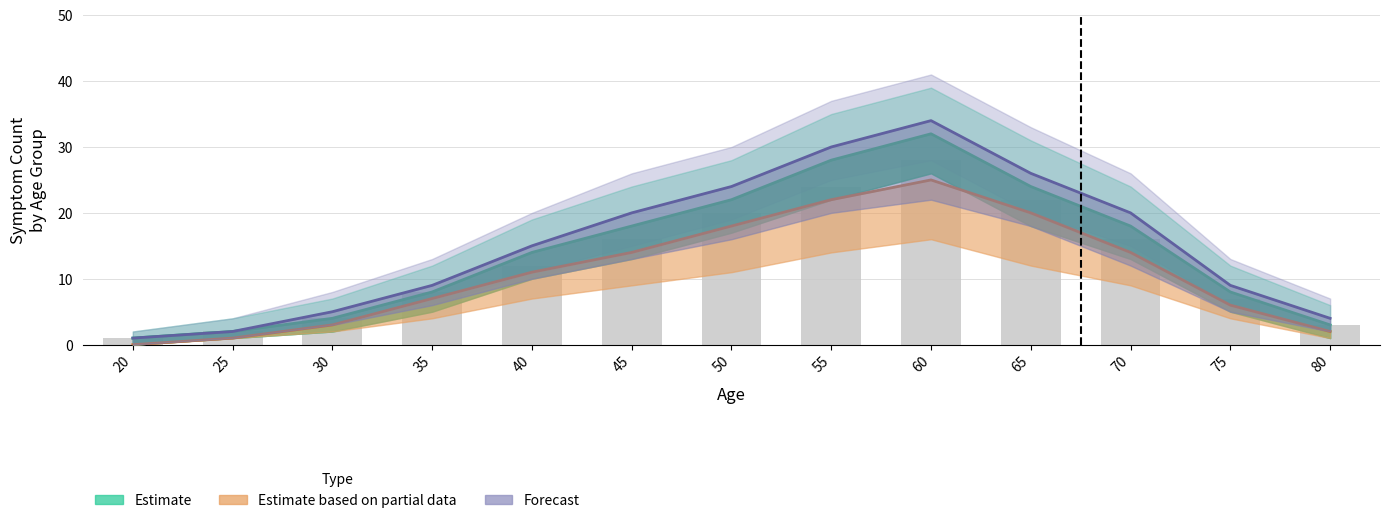

The value of Polydipsia (Forecast) at 65 is 35. True or false?

False